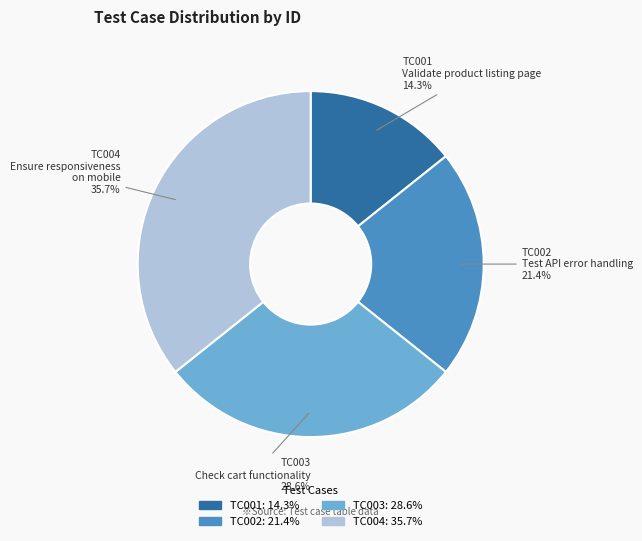

Which slice is the largest?

TC004: 35.7%